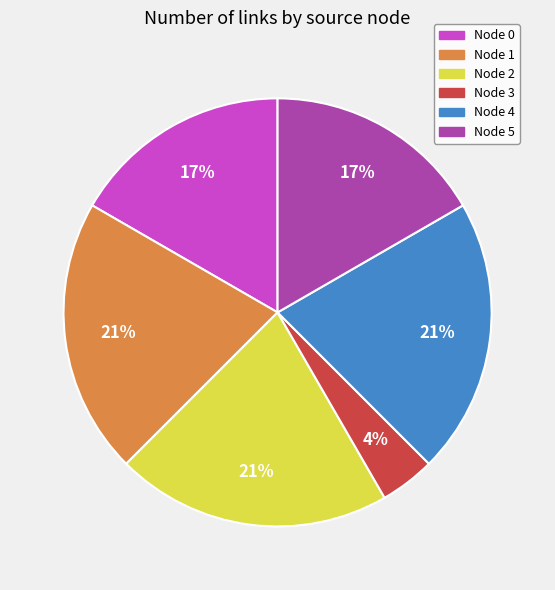

Is the sum of Node 1 and Node 2 greater than half?

No